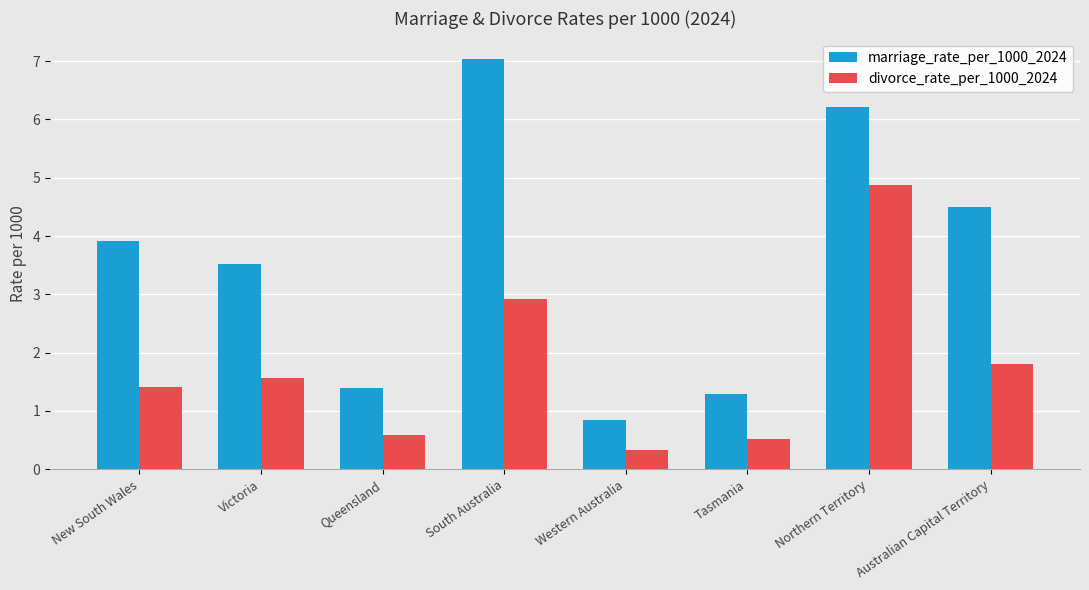

Does the chart contain any negative values?

No